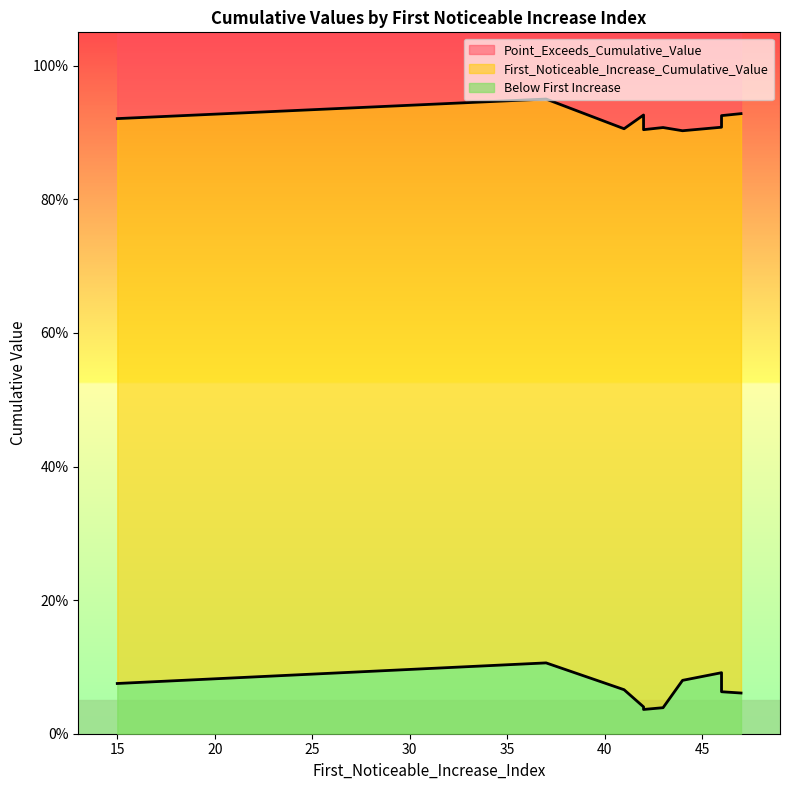

Which label corresponds to the largest value in the chart?

37